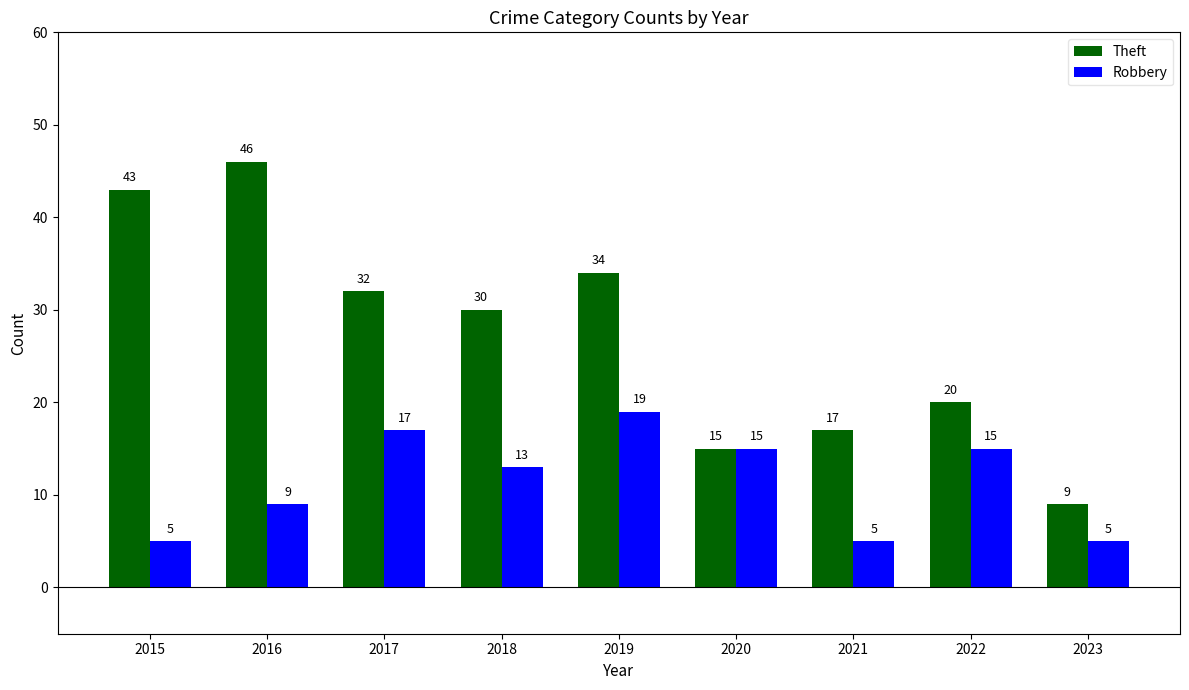

At which category is the sum across all series the highest?

2016